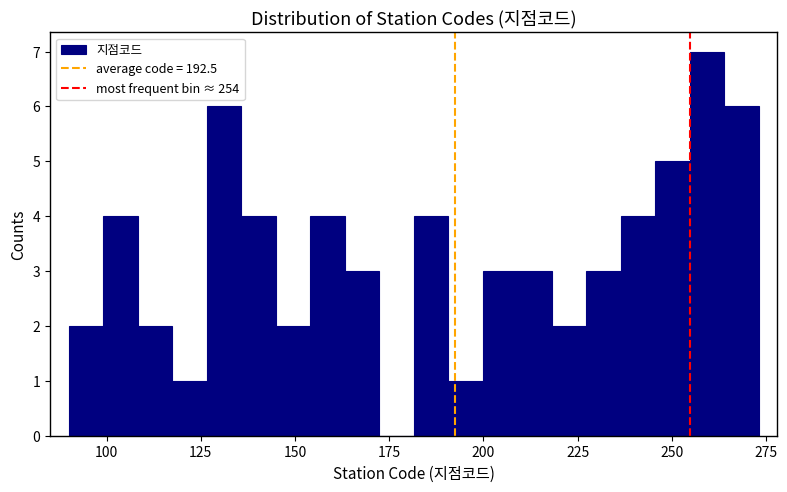

Around what value on the x-axis is the tallest bar? Give the approximate position of its centre, as read against the axis.

260